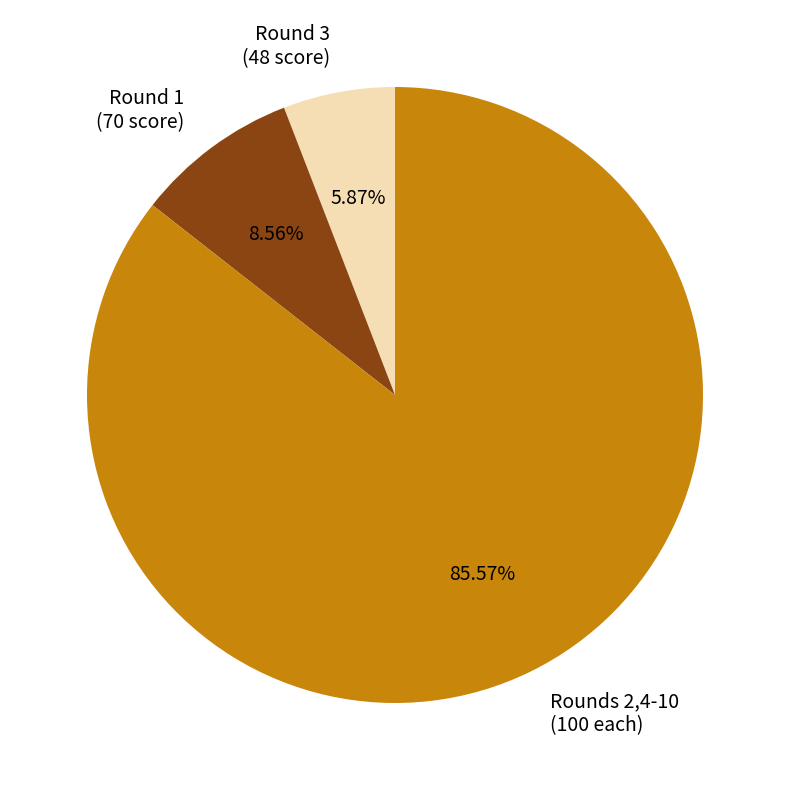

What is the ratio of the value at Round 3 (48 score) to the value at Round 1 (70 score)?

0.7